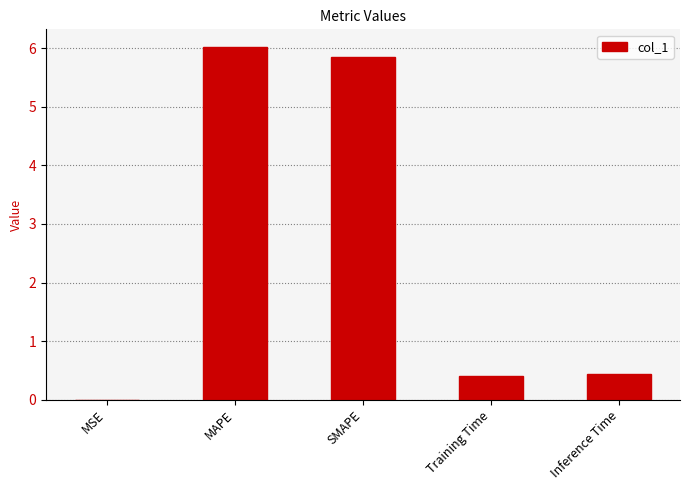

What is the sum of all values?

12.7